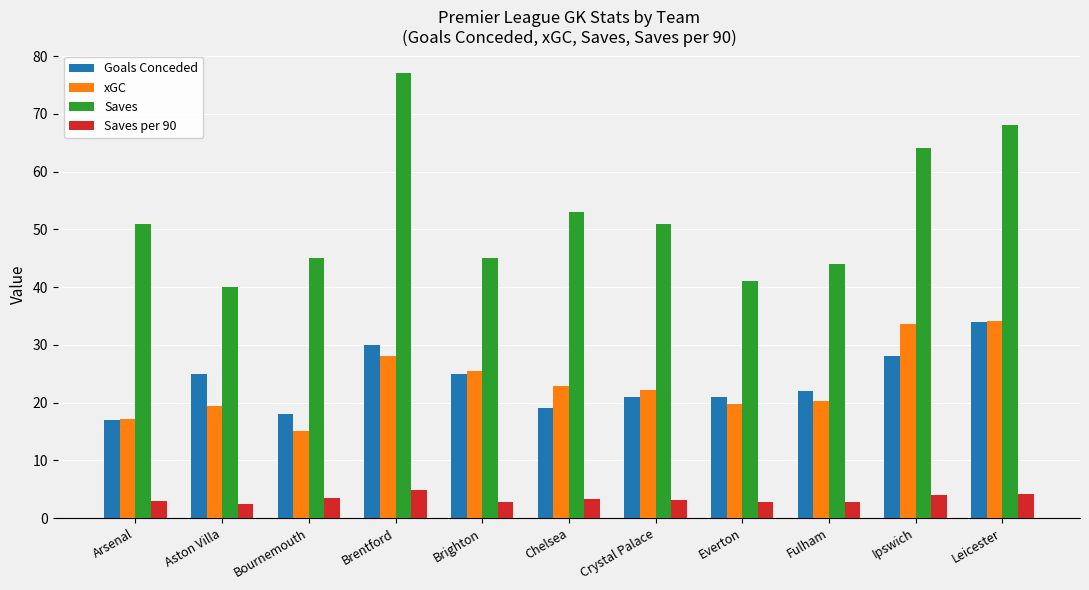

The Saves series shows 68.0 at Leicester. True or false?

True